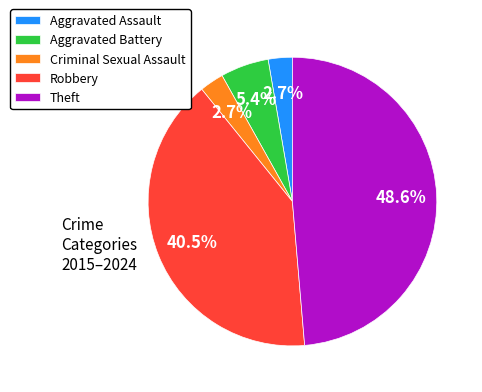

What is the ratio of the value at Theft to the value at Aggravated Battery?

9.0